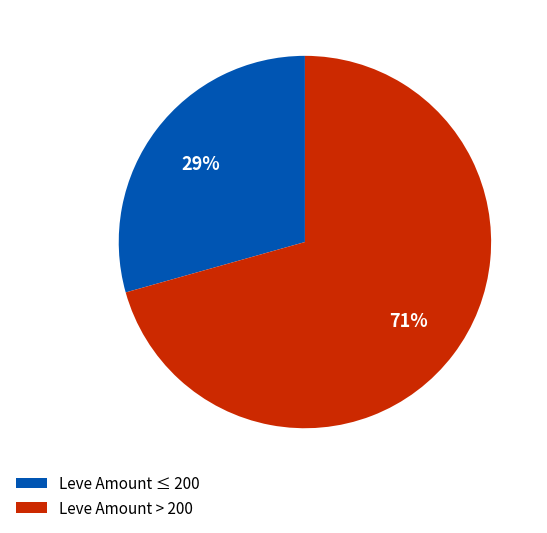

To the nearest percent, what is the average slice percentage?

50%